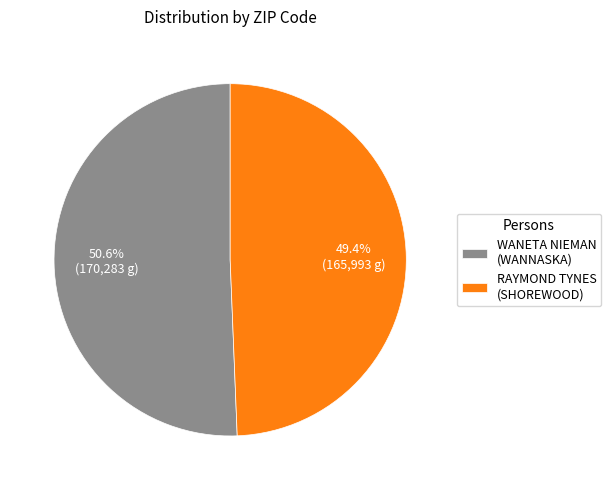

Rank the categories by value from lowest to highest.

RAYMOND TYNES (SHOREWOOD), WANETA NIEMAN (WANNASKA)